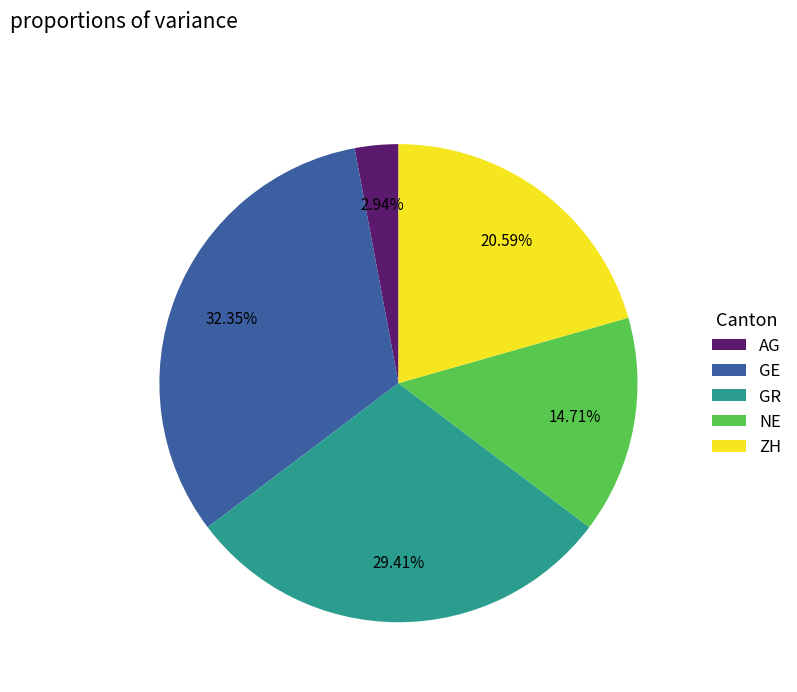

How many segments does this pie chart have?

5